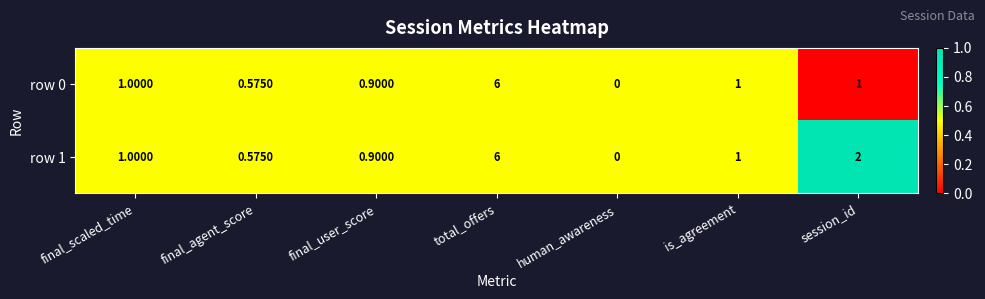

What is the total value across all series at session_id?

3.0